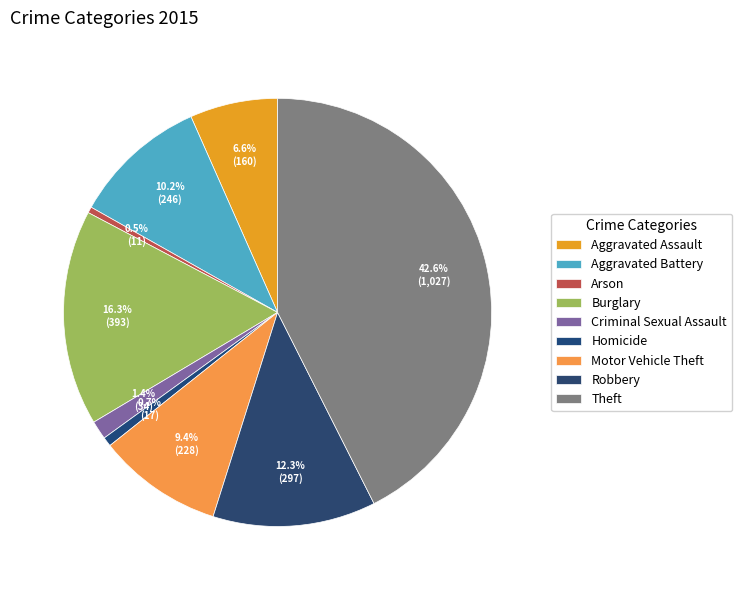

Count the number of slices in the pie.

9